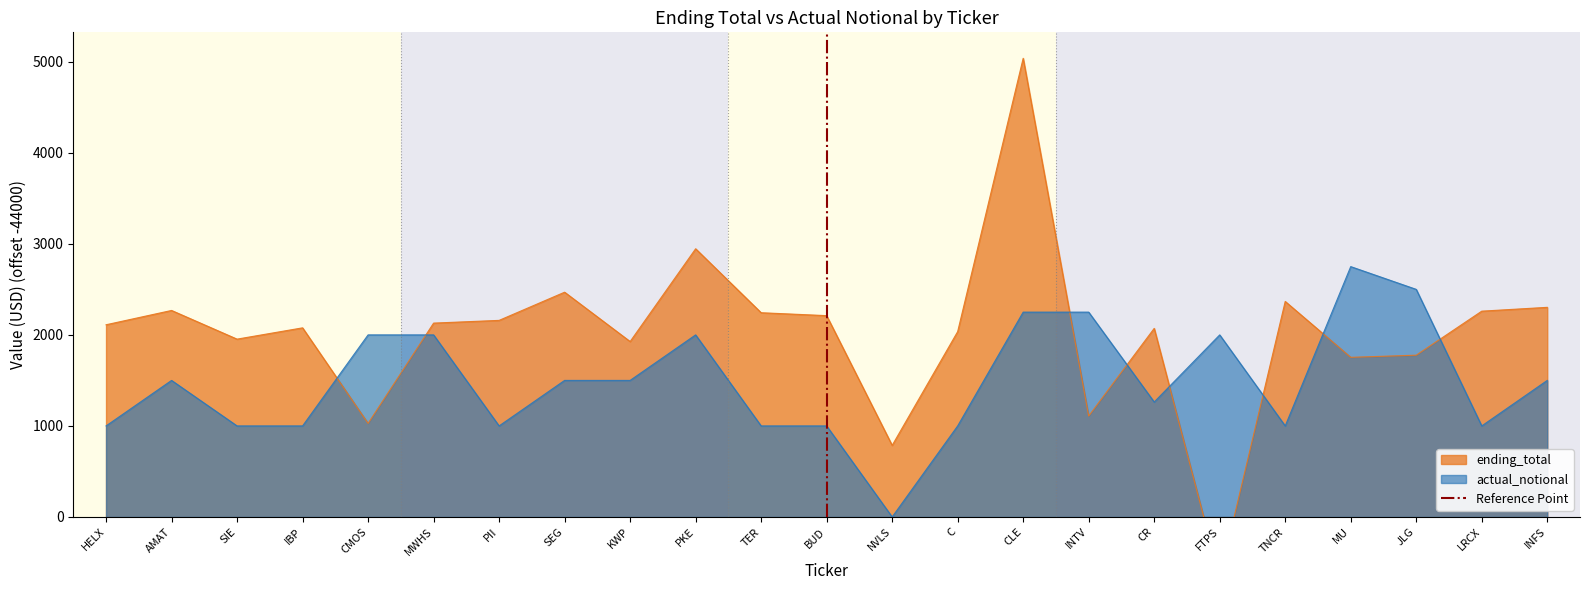

What value does the actual_notional series have at CLE?

2250.0